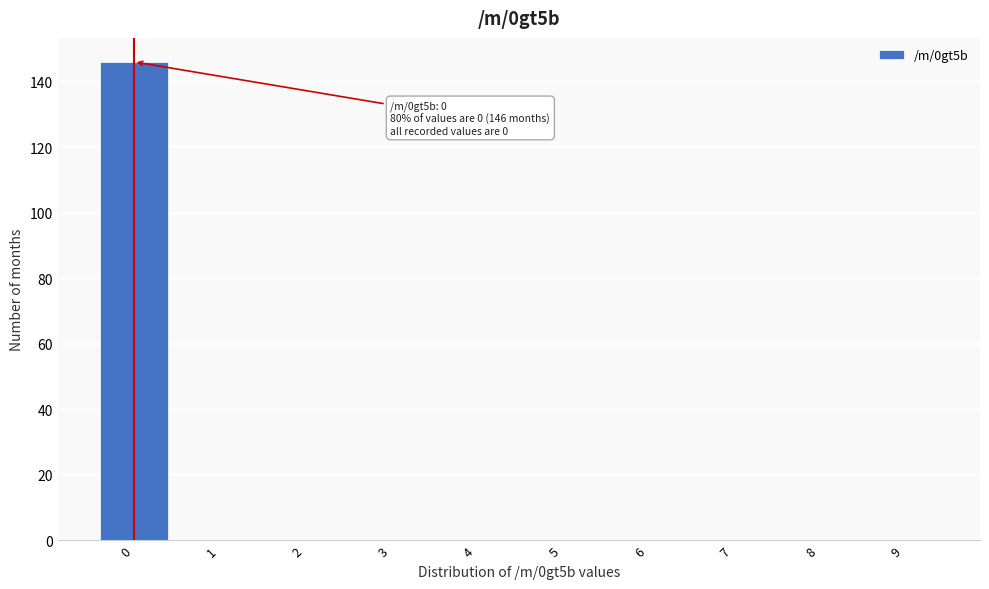

Reading left to right, what are all the values shown in this chart?

0=146	1=0	2=0	3=0	4=0	5=0	6=0	7=0	8=0	9=0